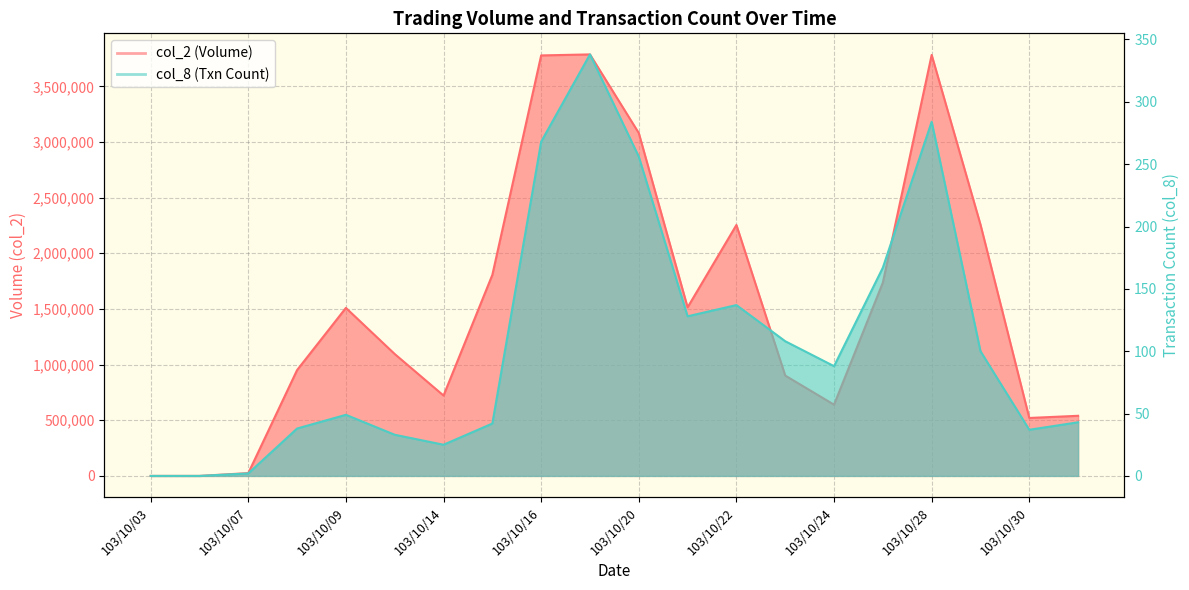

What are all the series names shown in the legend?

col_2, col_8